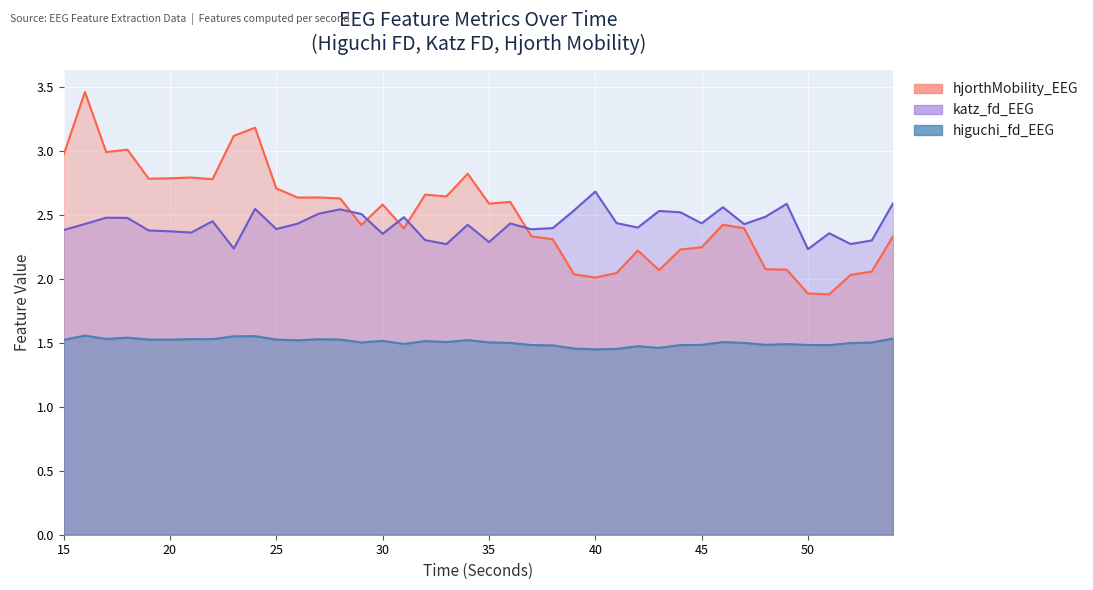

How many higuchi_fd_EEG values are between 1 and 2?

40